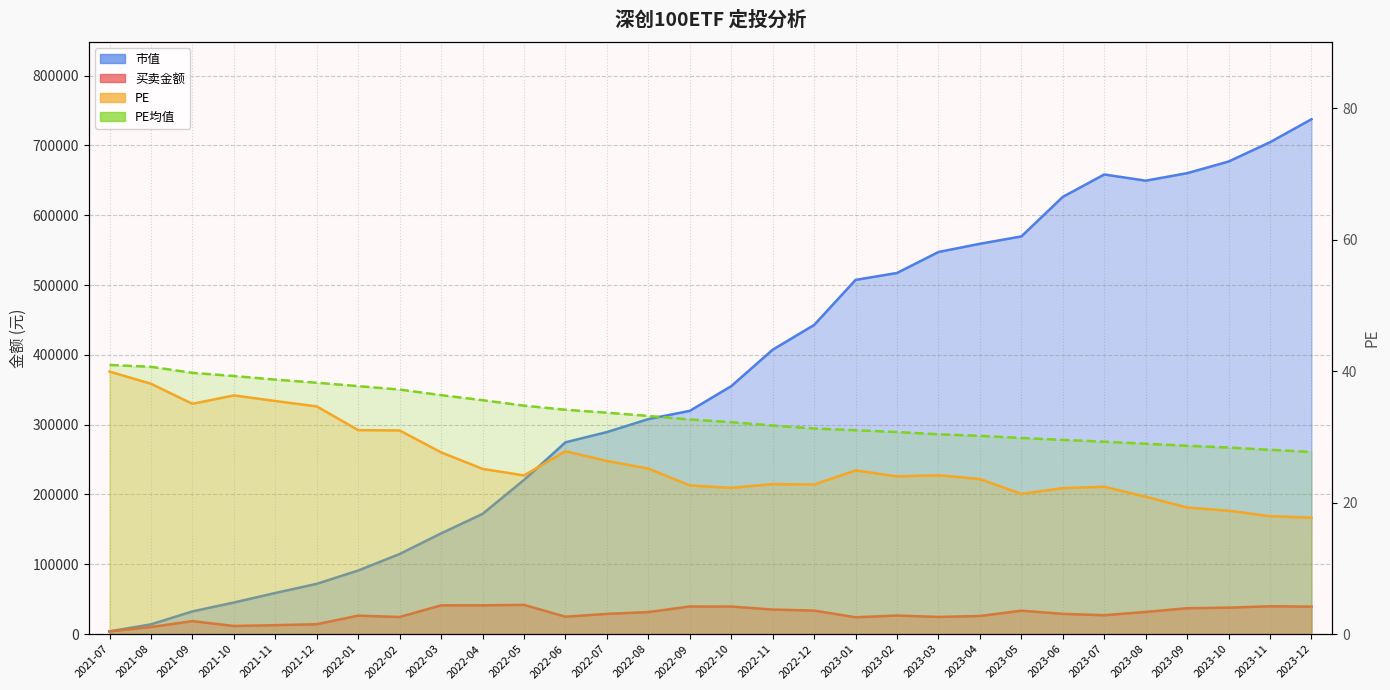

What is the spread (max minus min) of values at 2022-01?

91096.8